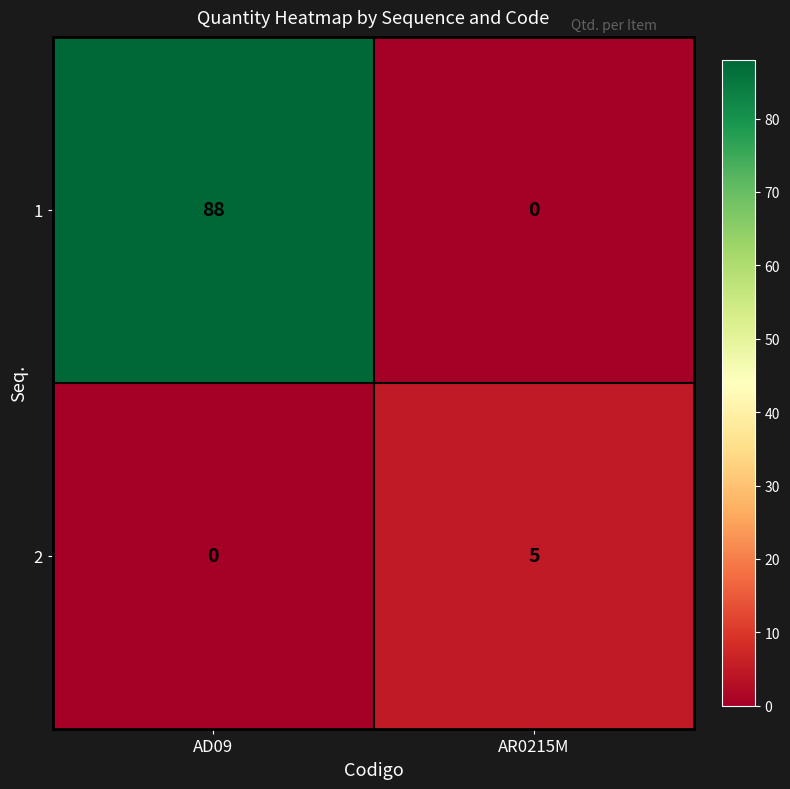

At how many categories does at least one series exceed 22?

1